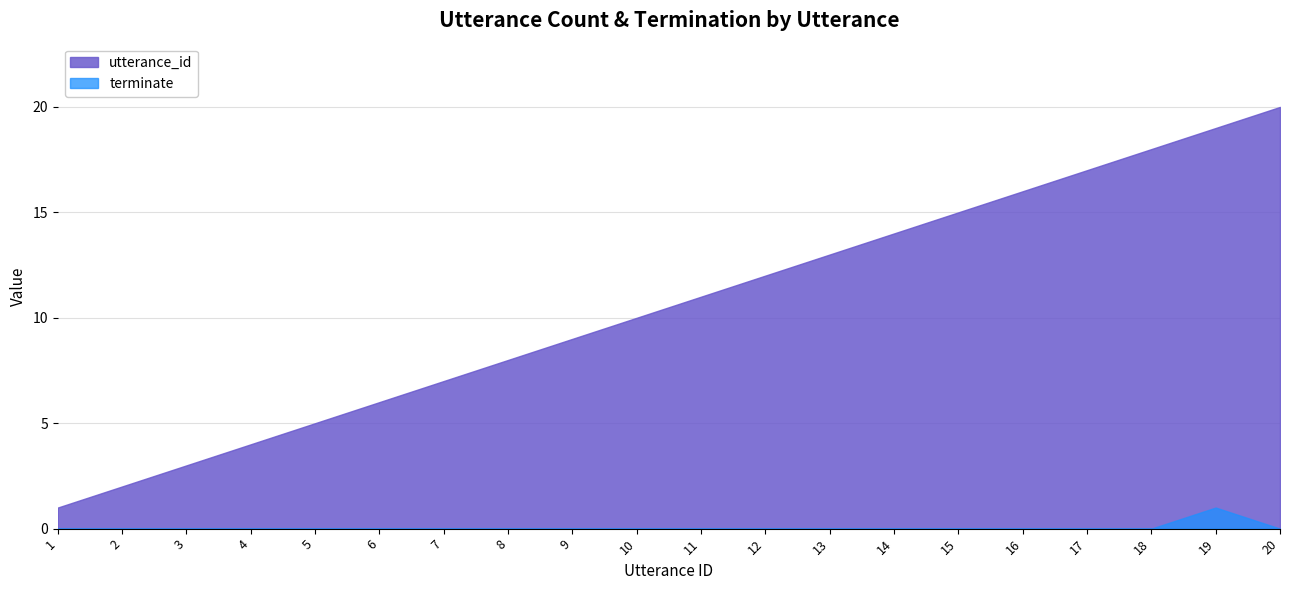

Reading left to right, extract all data points from this chart.

utterance_id: 1	2	3	4	5	6	7	8	9	10	11	12	13	14	15	16	17	18	19	20
terminate: 0	0	0	0	0	0	0	0	0	0	0	0	0	0	0	0	0	0	1	0